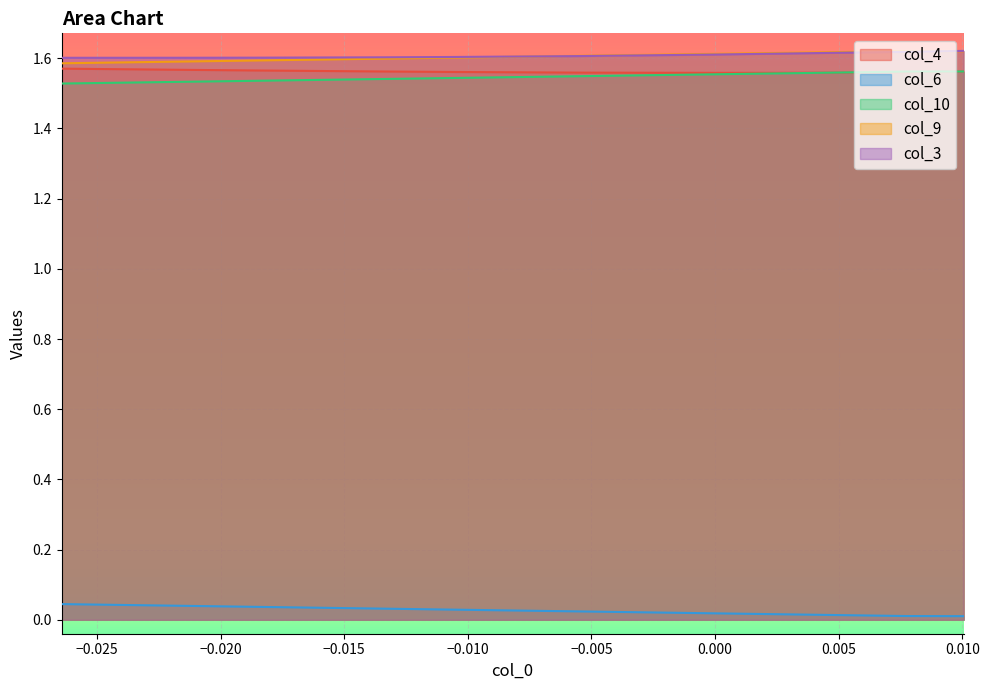

True or false: col_6 and col_10 cross at least once.

False